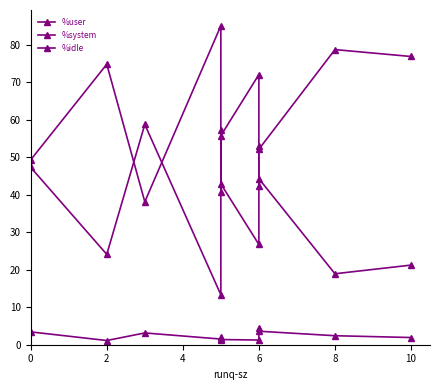

True or false: %system and %user cross at least once.

False